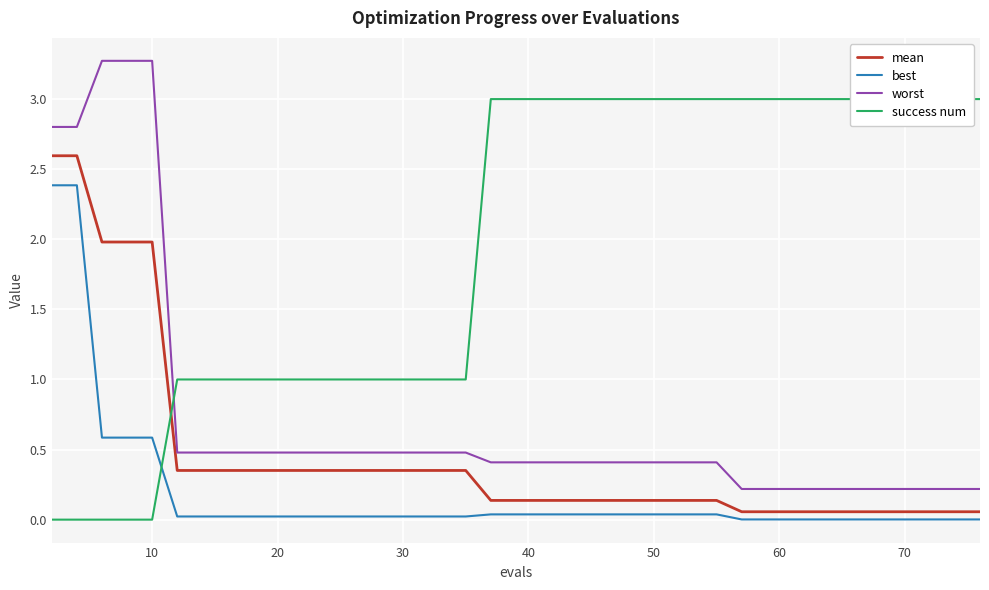

True or false: worst and mean cross at least once.

False